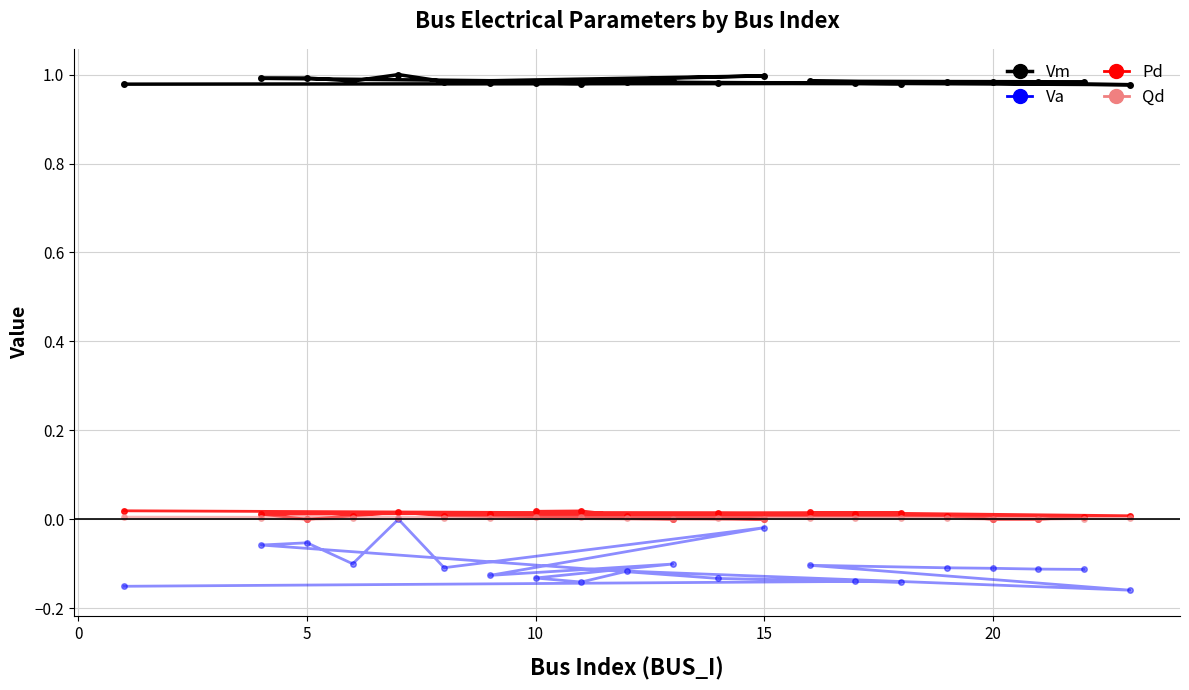

True or false: Va has a value of -0.2 at 20.

False